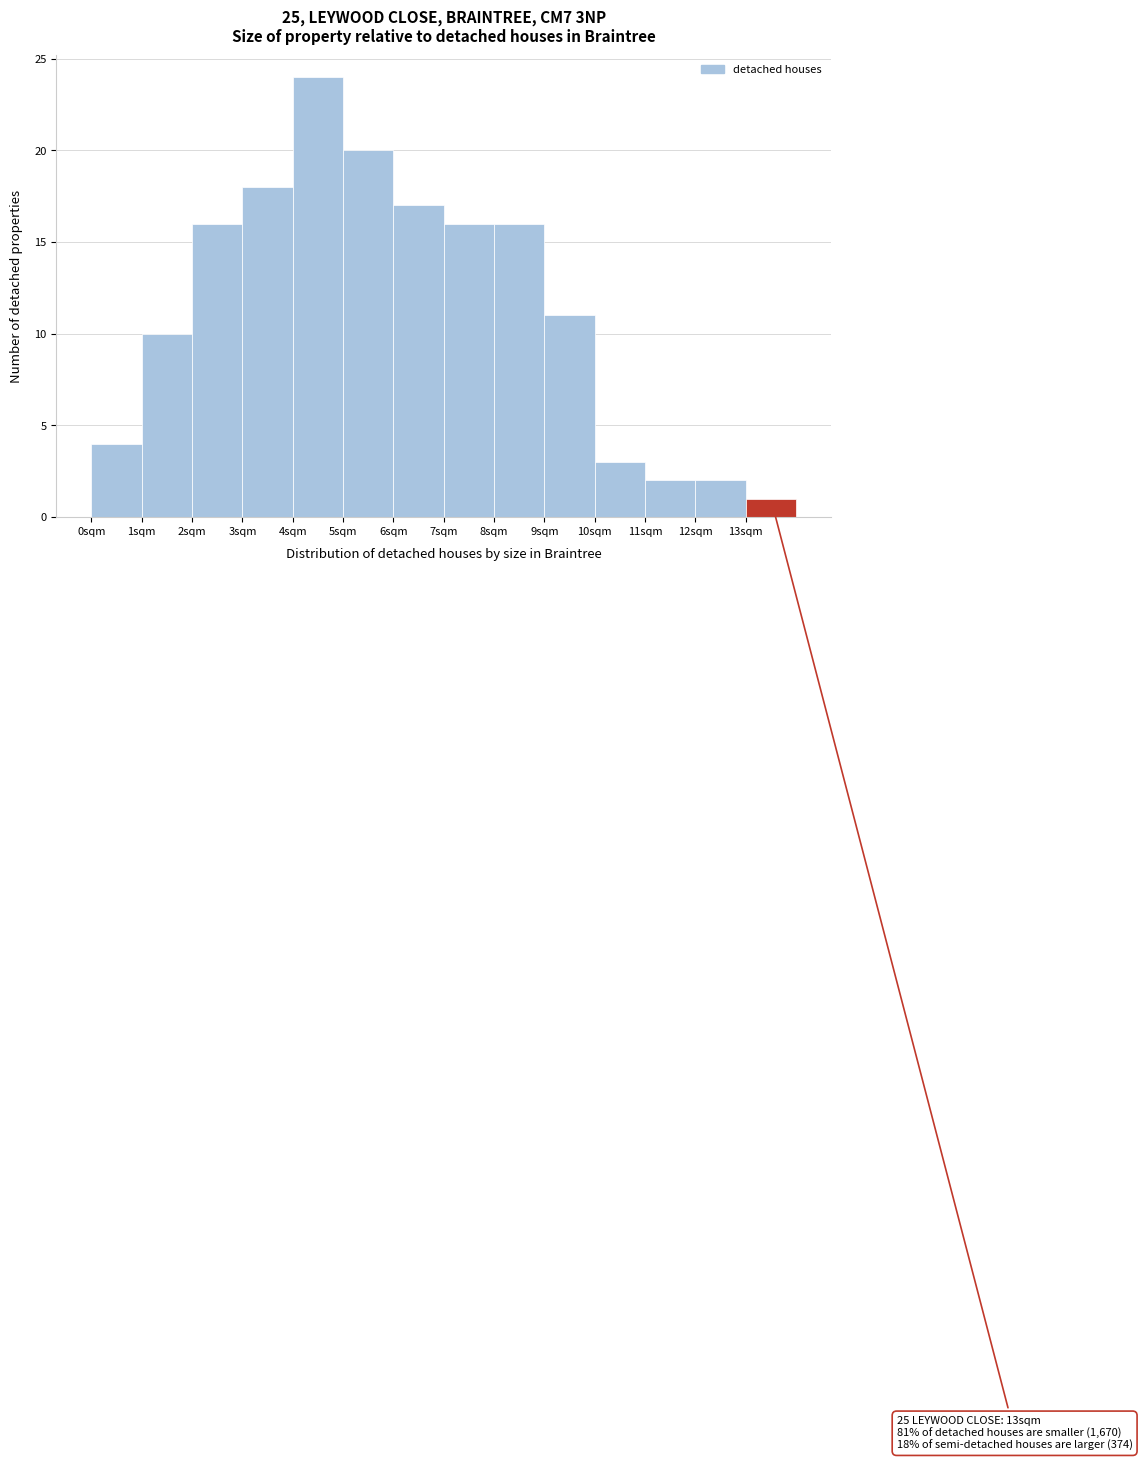

Over which range of the x-axis is the bar tallest?

4 to 5